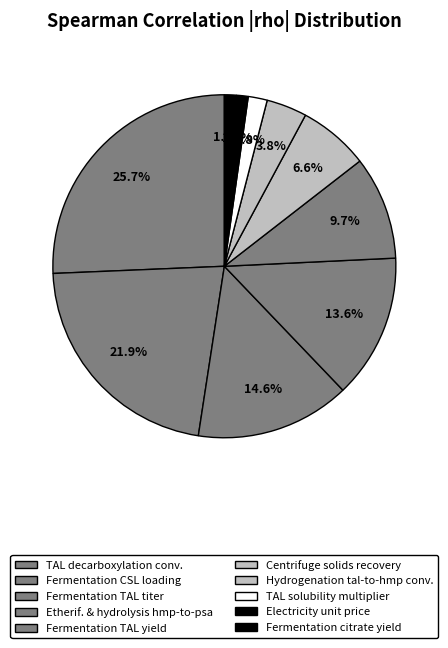

Does any single category account for the majority?

No